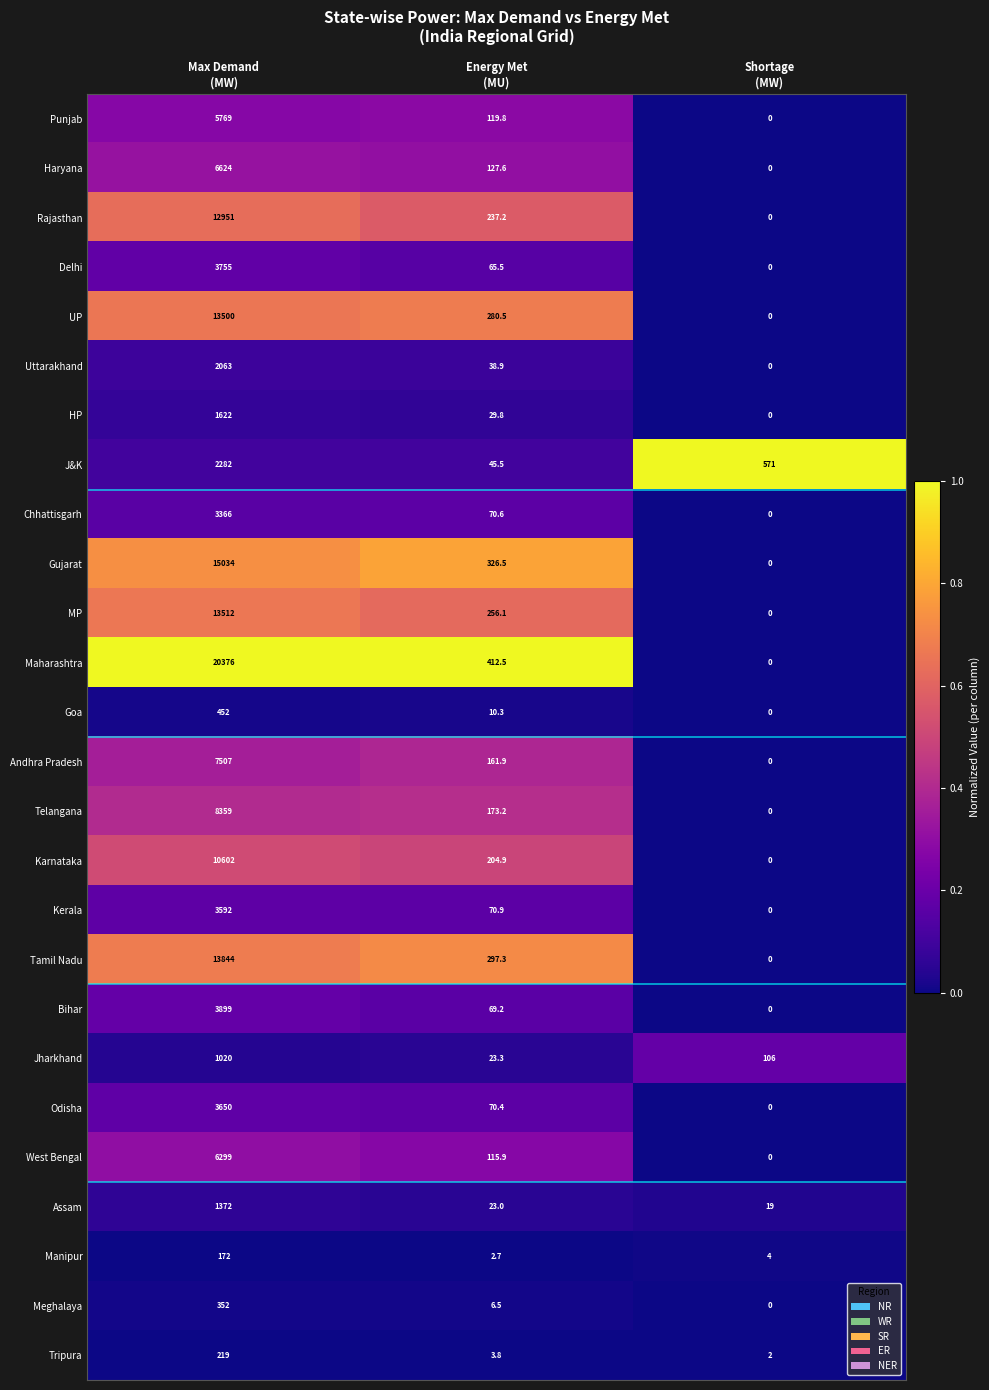

Rank the series at Max Demand
(MW) from lowest to highest value.

Manipur, Tripura, Meghalaya, Goa, Jharkhand, Assam, HP, Uttarakhand, J&K, Chhattisgarh, Kerala, Odisha, Delhi, Bihar, Punjab, West Bengal, Haryana, Andhra Pradesh, Telangana, Karnataka, Rajasthan, UP, MP, Tamil Nadu, Gujarat, Maharashtra